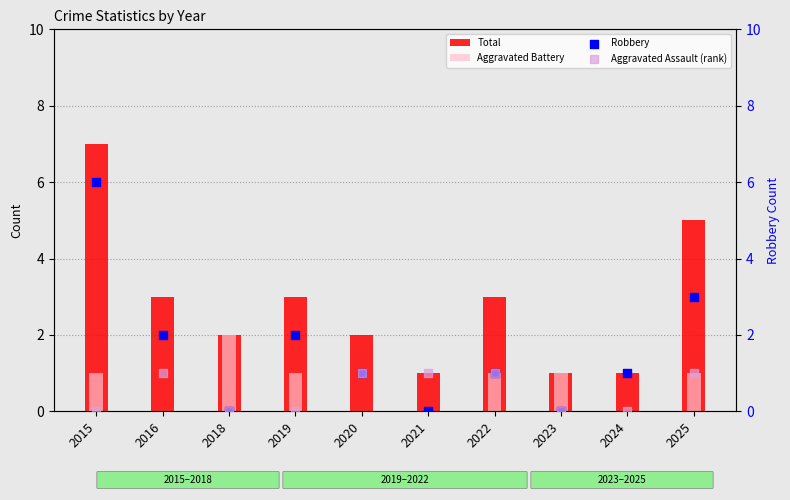

Which series contains the lowest Y value?

Aggravated Battery